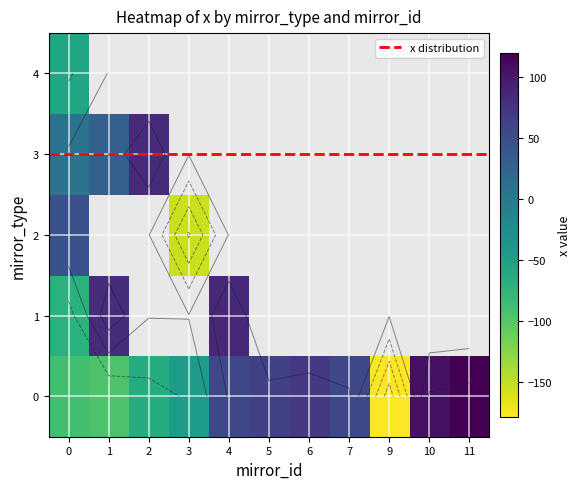

Count the number of data series in this chart.

5